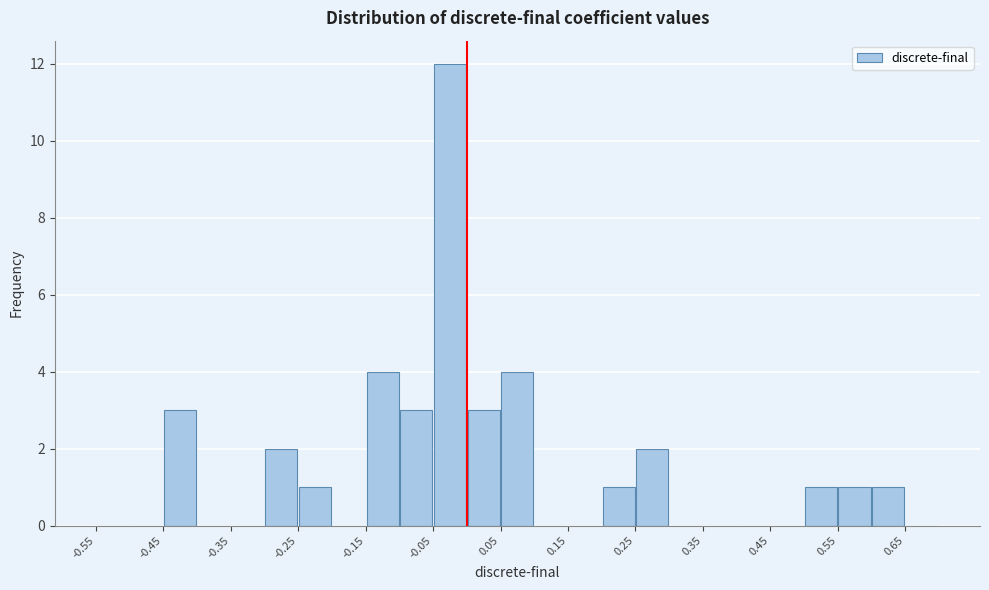

How tall is the bar that spans 0.60 to 0.65 on the x-axis? The values are not printed on the chart, so give them approximately, as read against the axis.

1